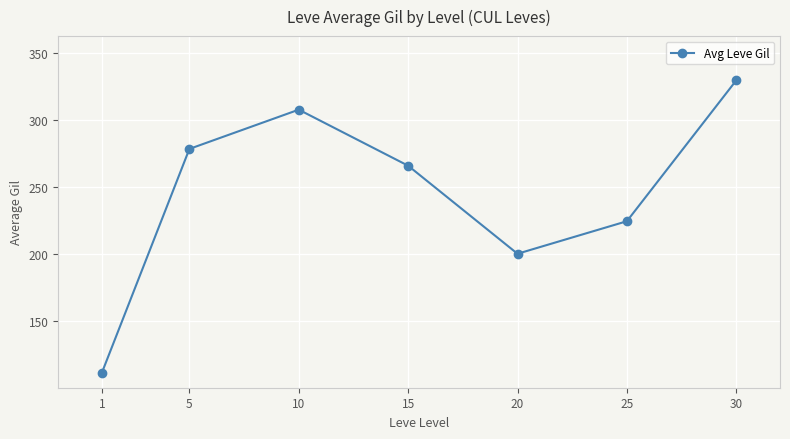

How many data points are above 265?

4